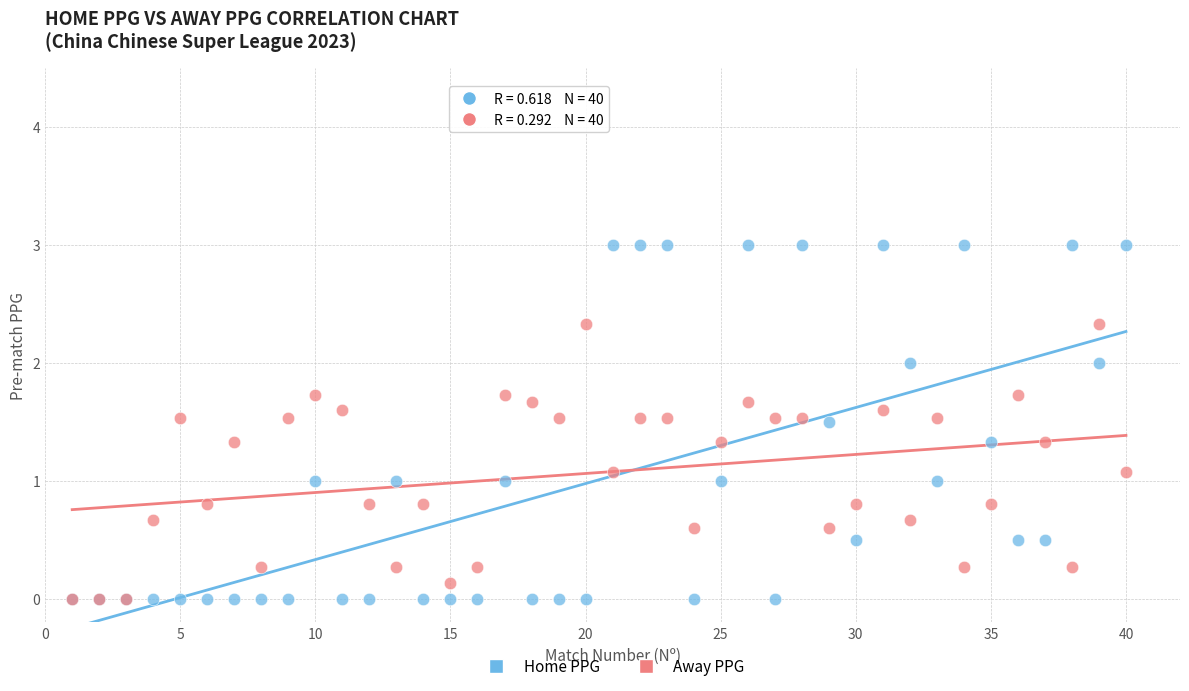

Which series has the largest Y range (max minus min)?

Home PPG